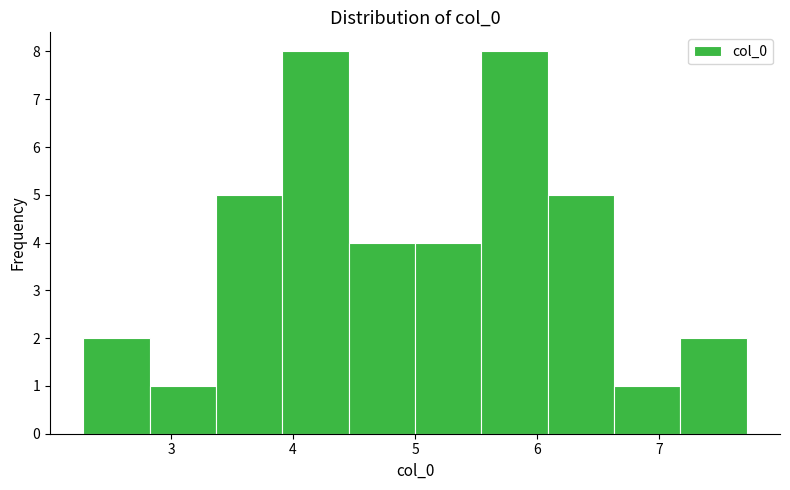

Reading left to right, transcribe this chart: for each bar, give the range it covers on the x-axis and its height. Neither the bar edges nor the heights are printed on the chart, so give them approximately, as read against the axes.

2.3 to 2.8: 2
2.8 to 3.4: 1
3.4 to 3.9: 5
3.9 to 4.5: 8
4.5 to 5.0: 4
5.0 to 5.5: 4
5.5 to 6.1: 8
6.1 to 6.6: 5
6.6 to 7.2: 1
7.2 to 7.7: 2